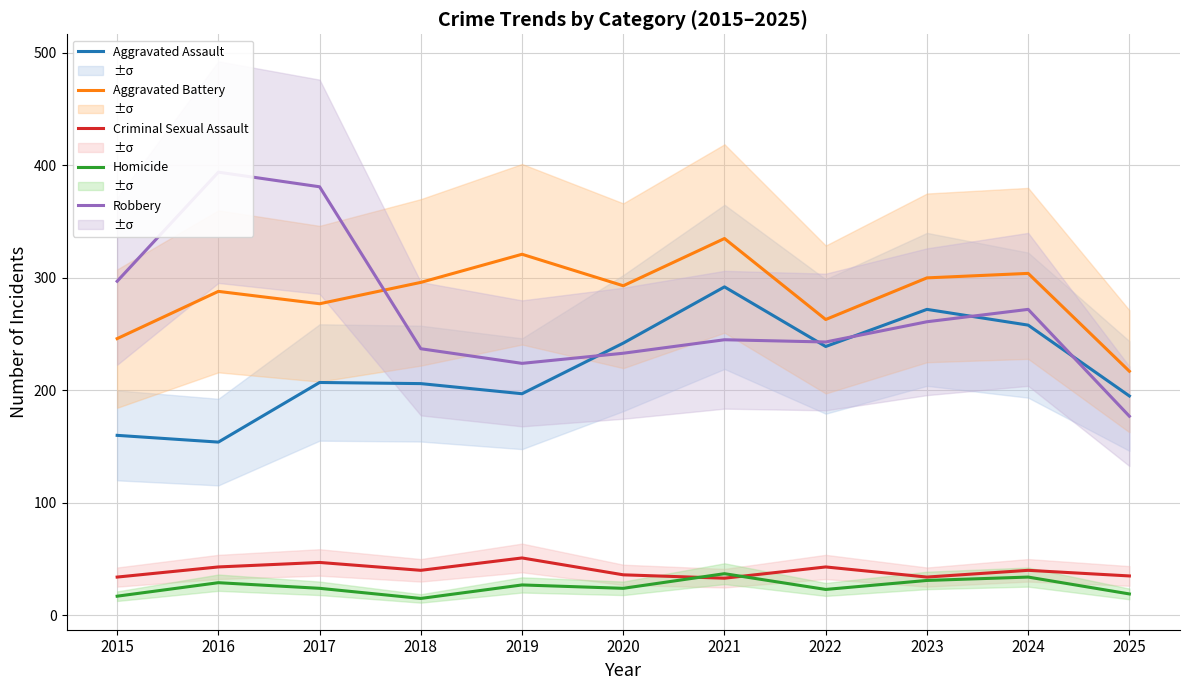

Reading left to right, transcribe all the data shown in this chart.

Aggravated Assault: 2015=160	2016=154	2017=207	2018=206	2019=197	2020=242	2021=292	2022=239	2023=272	2024=258	2025=195
Aggravated Battery: 2015=246	2016=288	2017=277	2018=296	2019=321	2020=293	2021=335	2022=263	2023=300	2024=304	2025=217
Criminal Sexual Assault: 2015=34	2016=43	2017=47	2018=40	2019=51	2020=36	2021=33	2022=43	2023=34	2024=40	2025=35
Homicide: 2015=17	2016=29	2017=24	2018=15	2019=27	2020=24	2021=37	2022=23	2023=31	2024=34	2025=19
Robbery: 2015=297	2016=394	2017=381	2018=237	2019=224	2020=233	2021=245	2022=243	2023=261	2024=272	2025=177